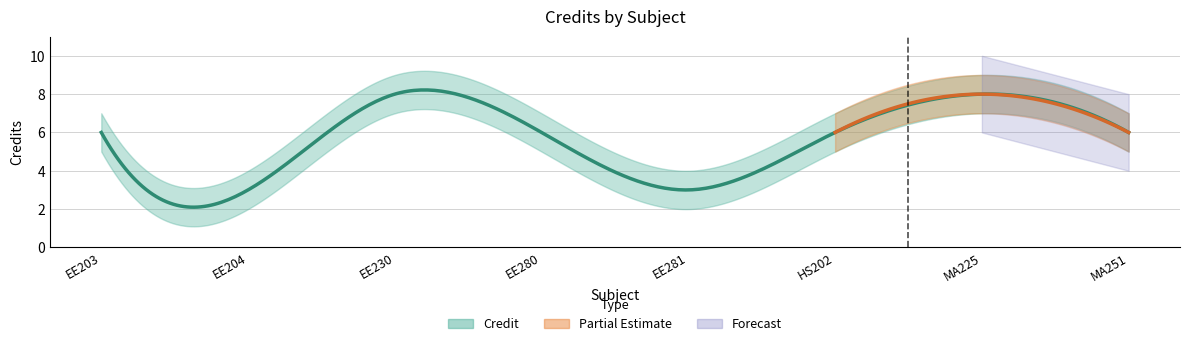

In Credit_lower, how many points are lower than both neighbors (excluding endpoints)?

2